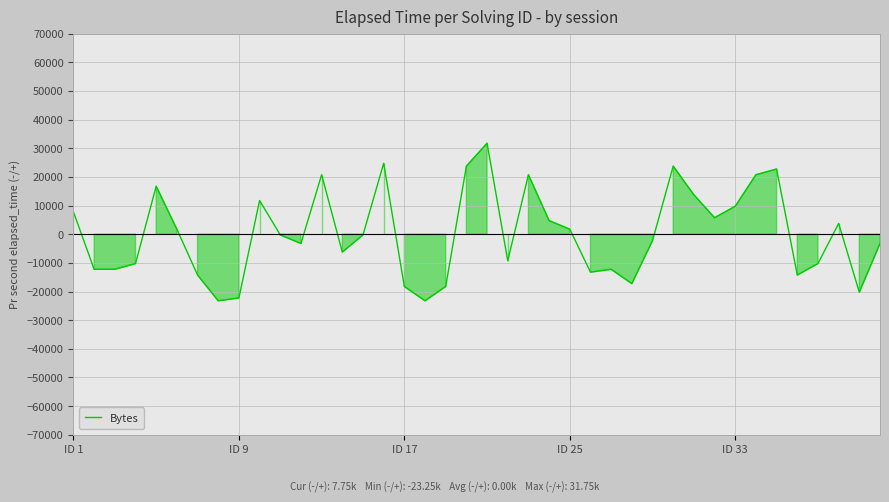

What is the smallest value displayed?

-23250